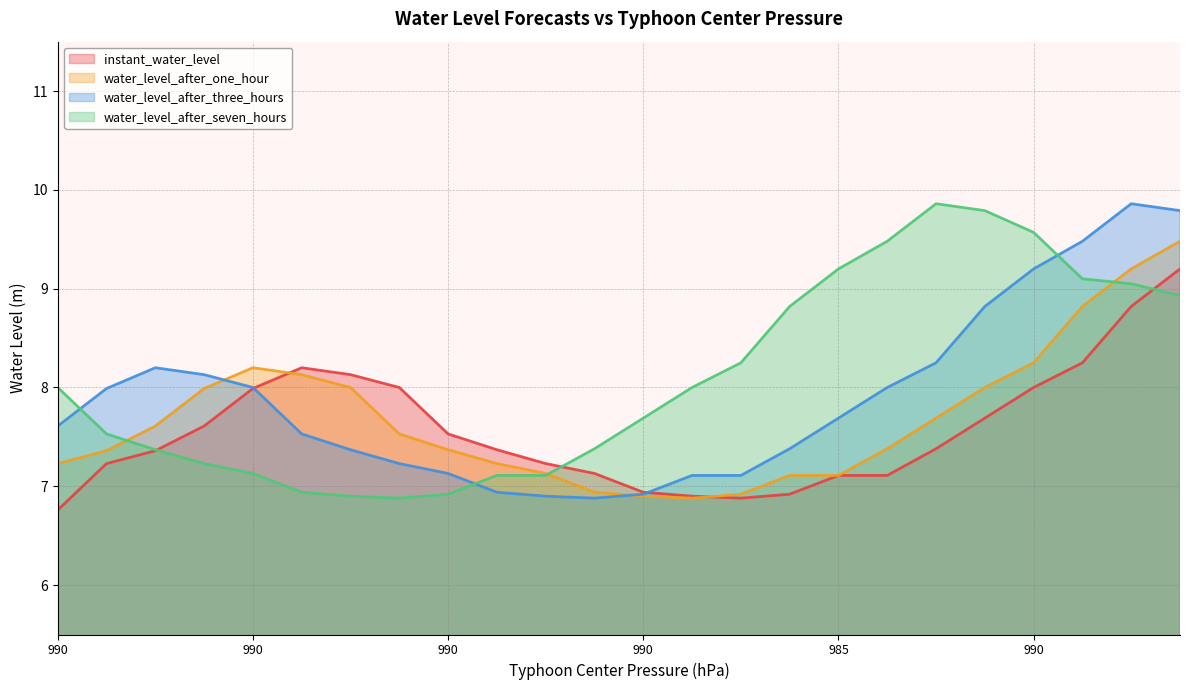

Reading left to right, transcribe all the data shown in this chart.

instant_water_level: 6.8	7.2	7.4	7.6	8.0	8.2	8.1	8.0	7.5	7.4	7.2	7.1	6.9	6.9	6.9	6.9	7.1	7.1	7.4	7.7	8.0	8.2	8.8	9.2
water_level_after_one_hour: 7.2	7.4	7.6	8.0	8.2	8.1	8.0	7.5	7.4	7.2	7.1	6.9	6.9	6.9	6.9	7.1	7.1	7.4	7.7	8.0	8.2	8.8	9.2	9.5
water_level_after_three_hours: 7.6	8.0	8.2	8.1	8.0	7.5	7.4	7.2	7.1	6.9	6.9	6.9	6.9	7.1	7.1	7.4	7.7	8.0	8.2	8.8	9.2	9.5	9.9	9.8
water_level_after_seven_hours: 8.0	7.5	7.4	7.2	7.1	6.9	6.9	6.9	6.9	7.1	7.1	7.4	7.7	8.0	8.2	8.8	9.2	9.5	9.9	9.8	9.6	9.1	9.1	8.9